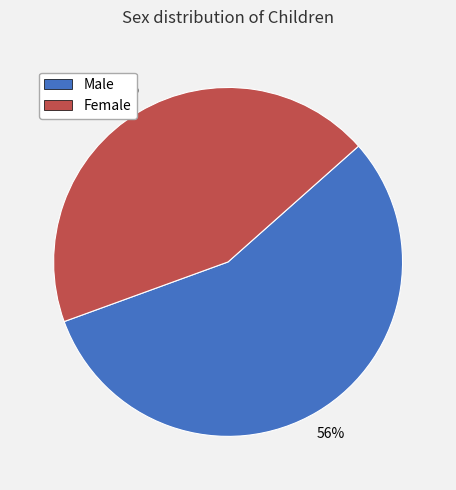

Does any single category account for the majority?

Yes